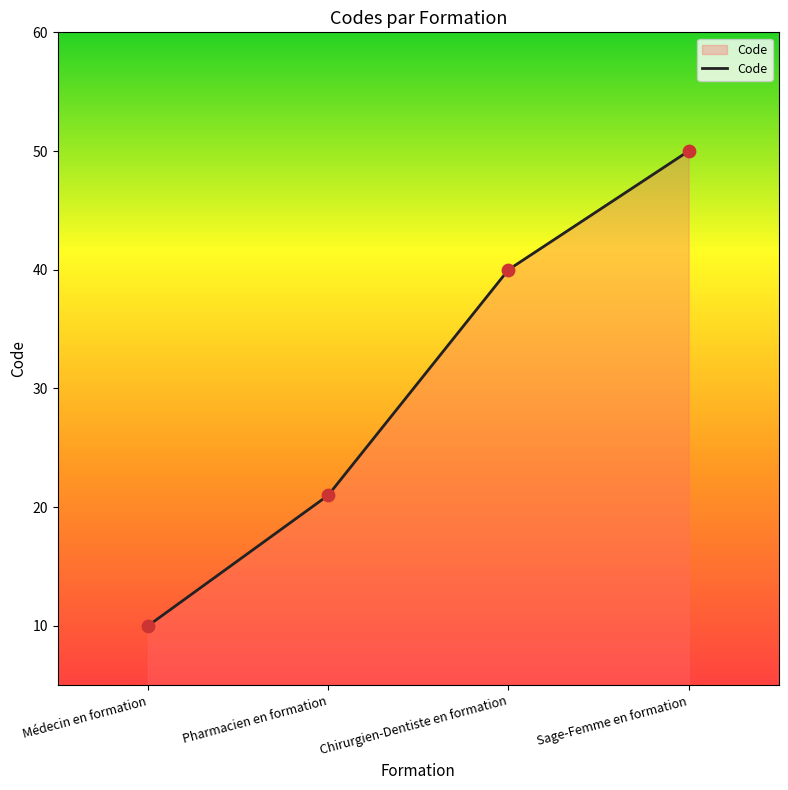

Approximately how many times larger is the value at Chirurgien-Dentiste en formation compared to Sage-Femme en formation?

0.8